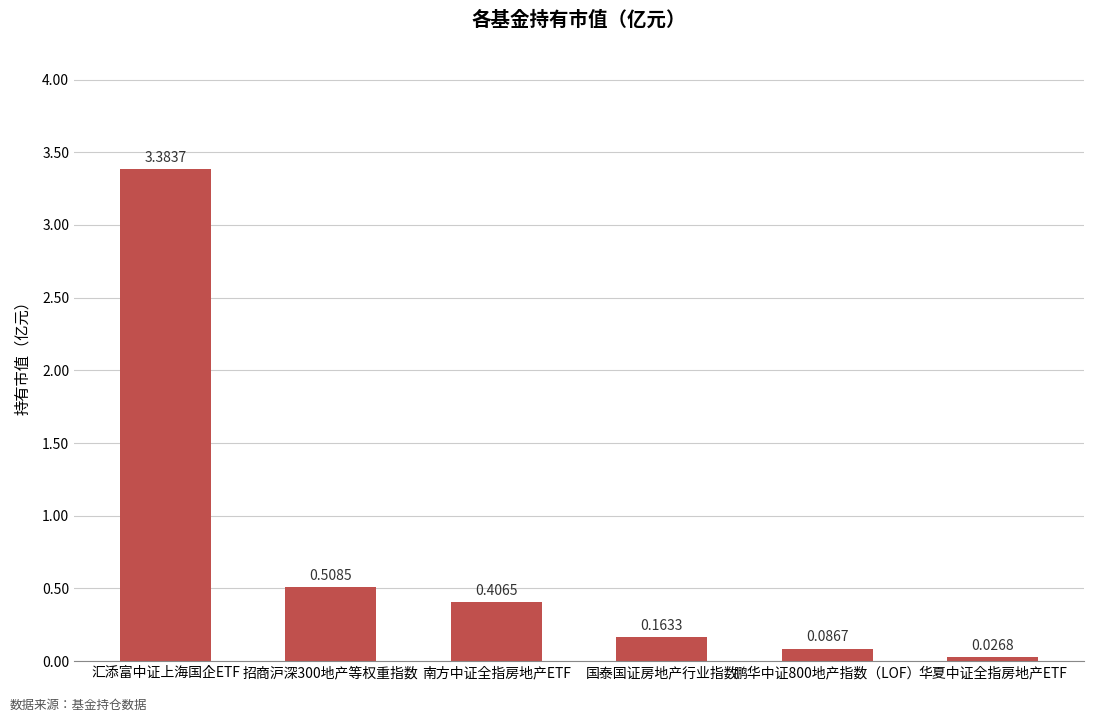

What is the label of the 4th bar from the right?

南方中证全指房地产ETF